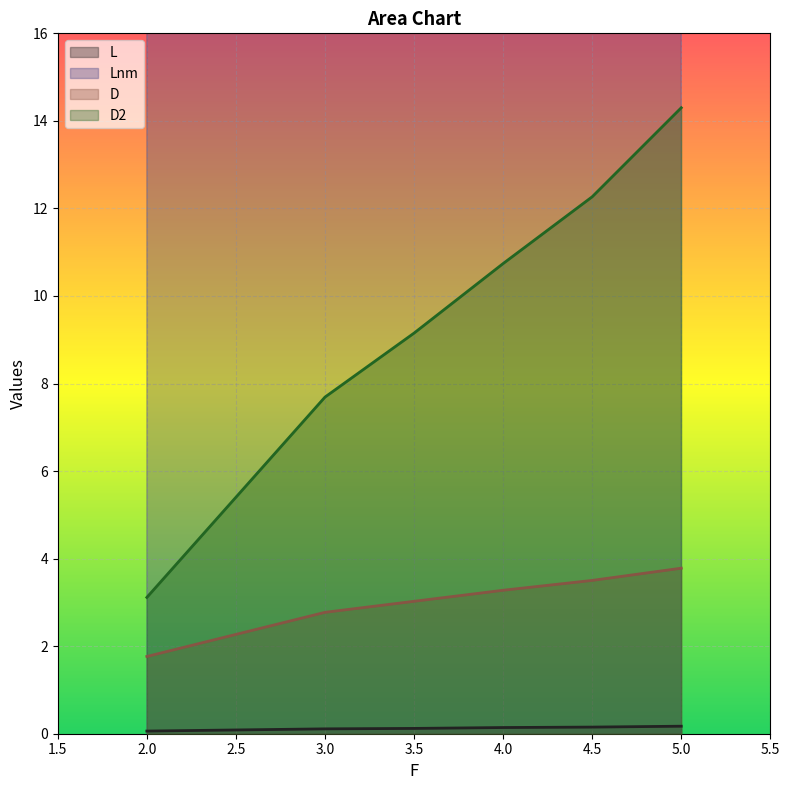

What is the total value across all series at 4?

155.6